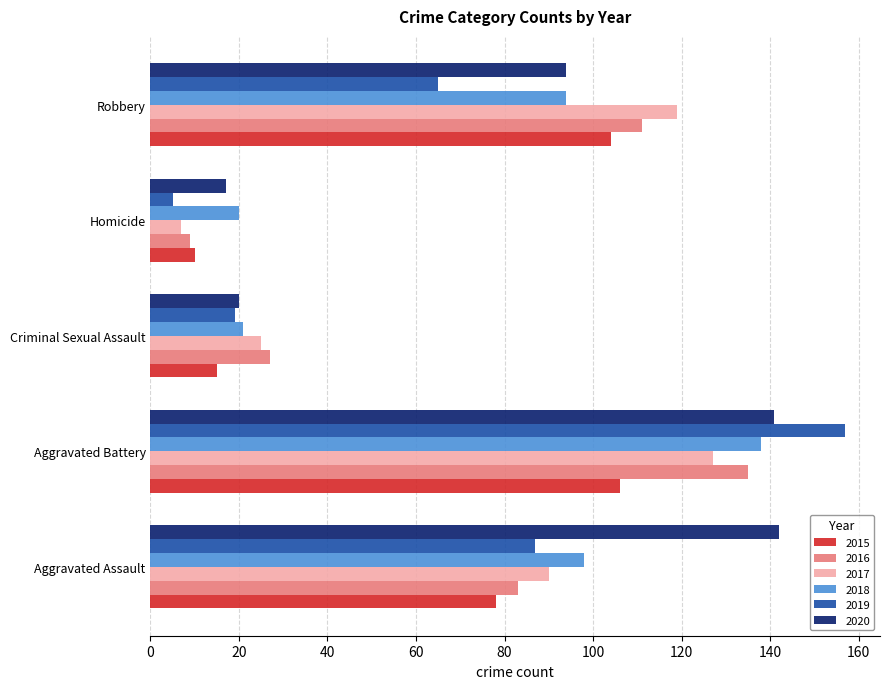

What is the spread (max minus min) of values at Homicide?

15